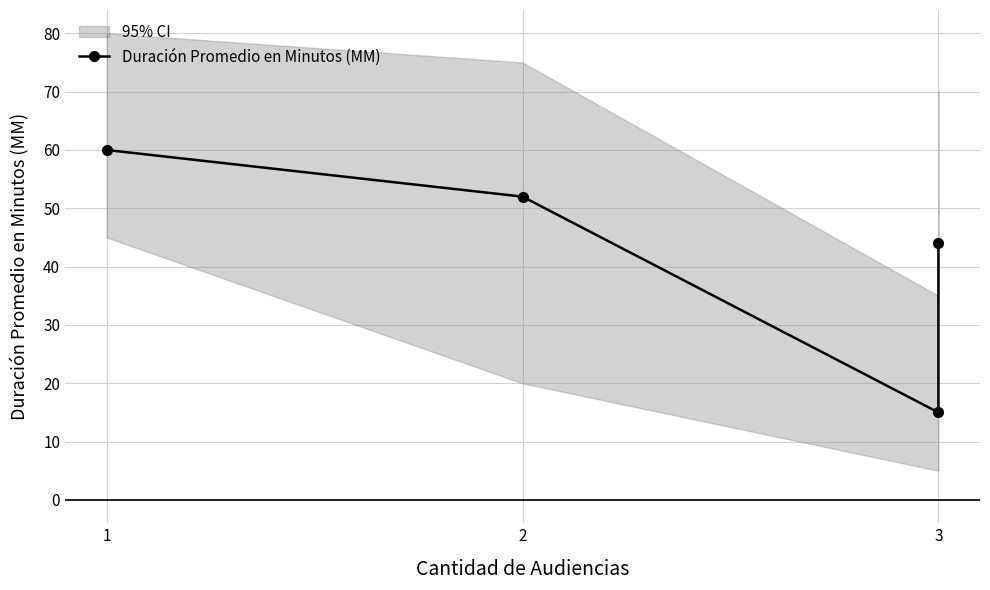

What is the difference between the second highest and second lowest values?

8